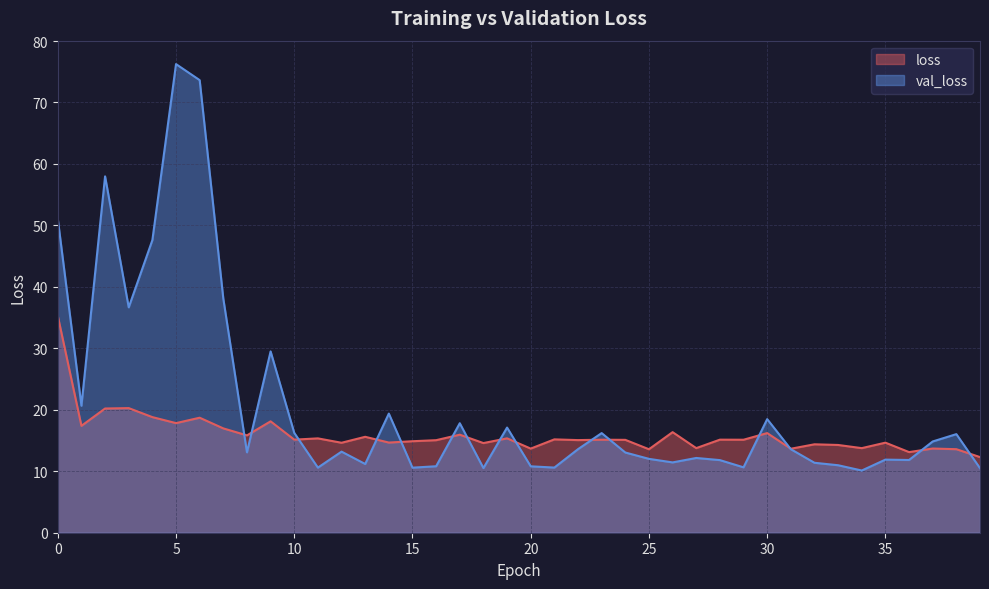

At which category is the sum across all series the highest?

5